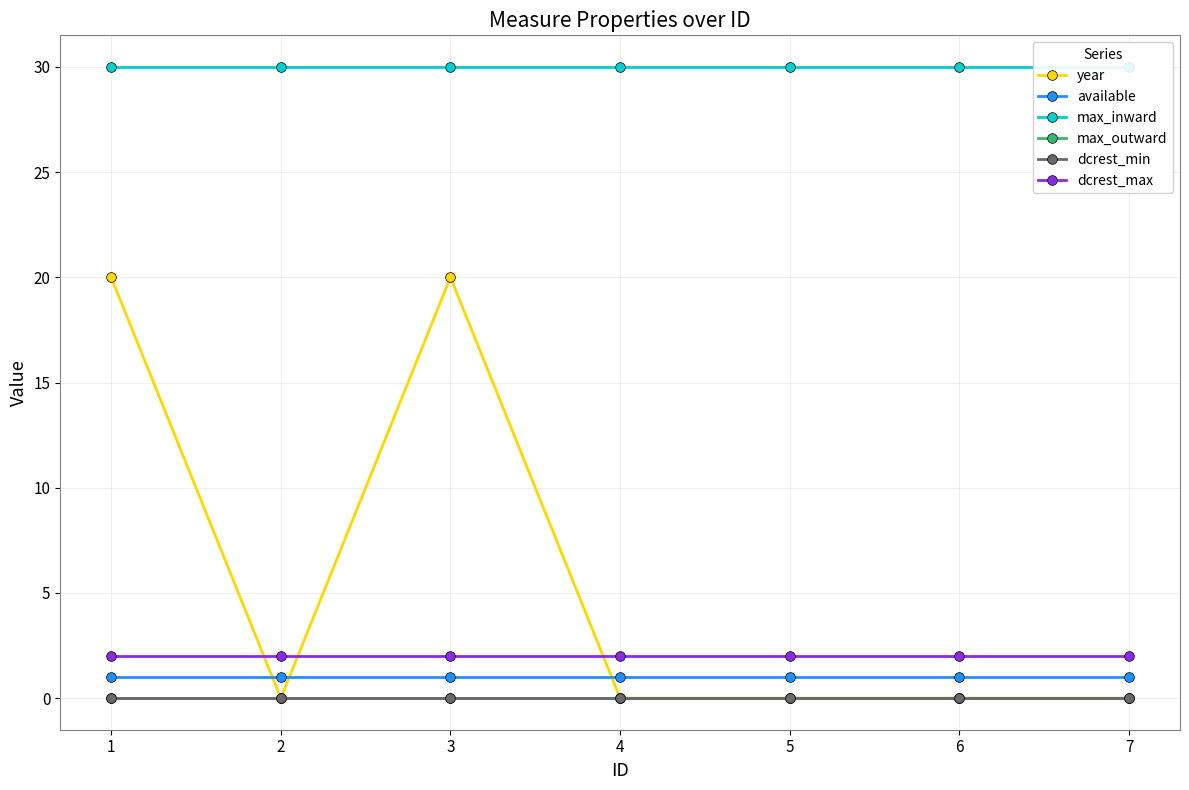

True or false: available has more than 2 points higher than both neighbors.

False